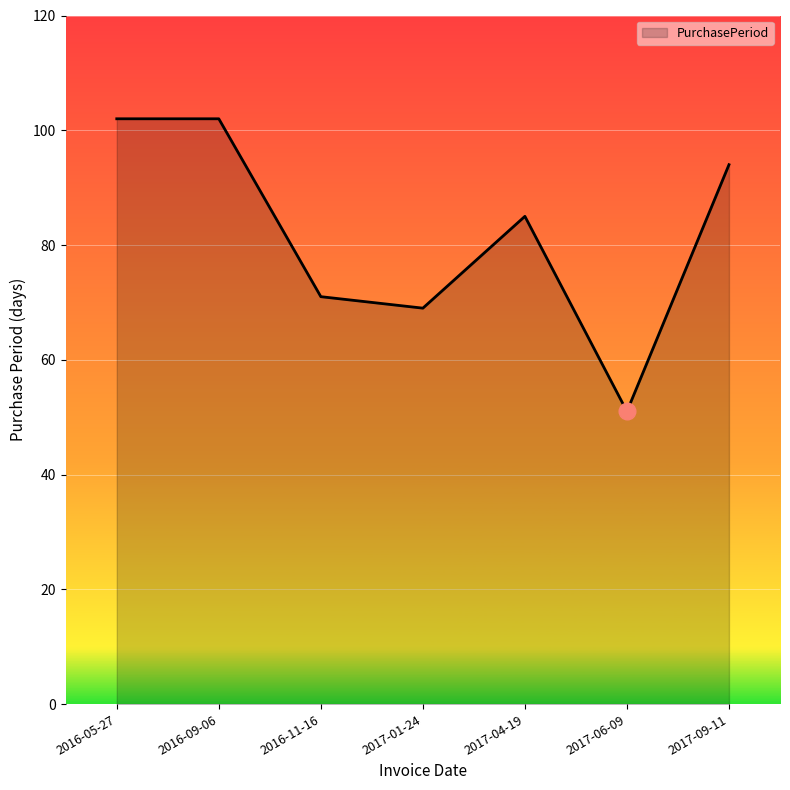

What is the change in value from 2016-11-16 to 2017-06-09?

-20